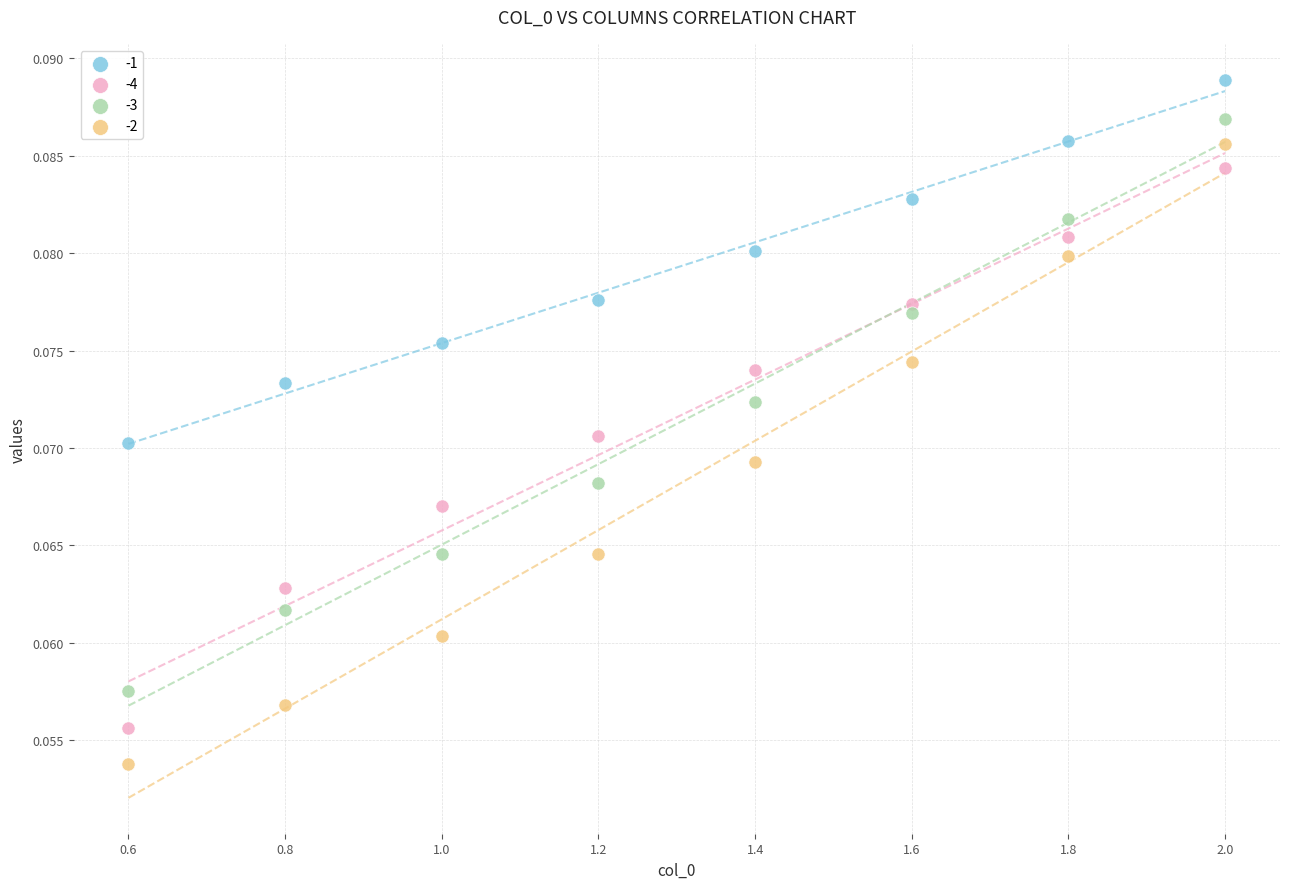

Across all data points, what is the range of X values (max minus min)?

1.4